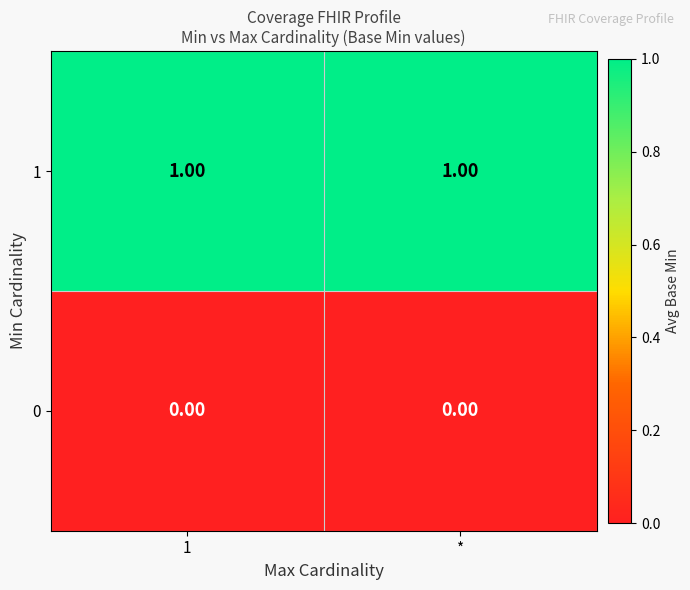

List the series in order of their peak value, highest first.

1, 0